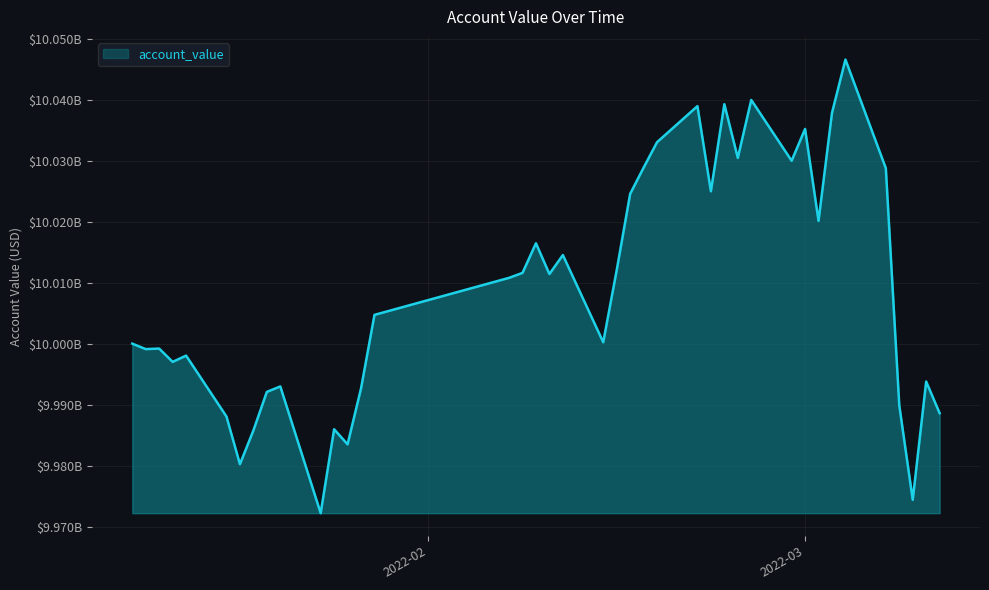

What is the value of the 28th point from the left?

10039241686.7